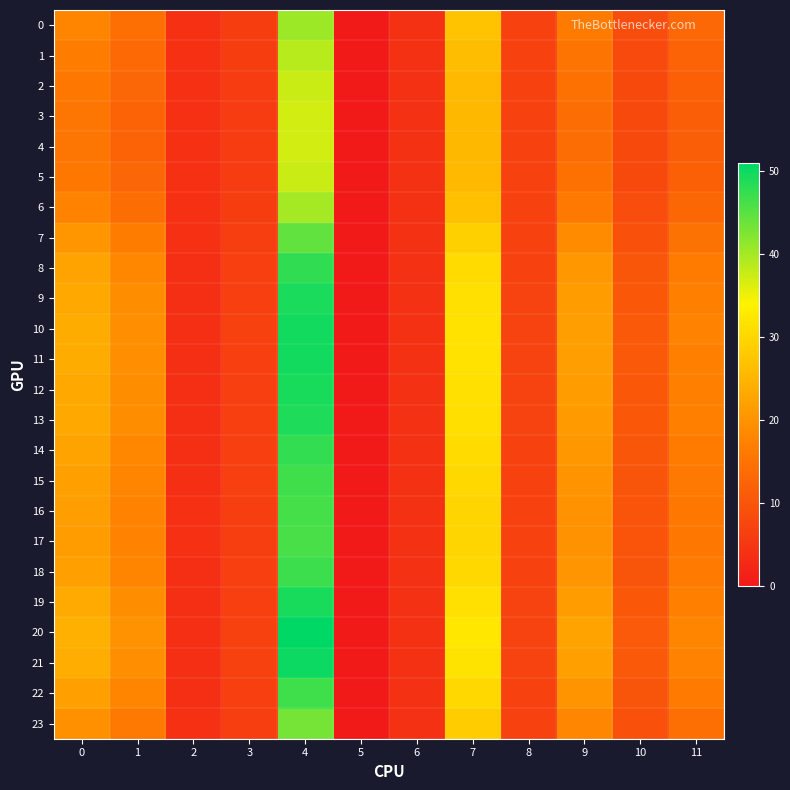

What is the total value across all series at 7?

702.5